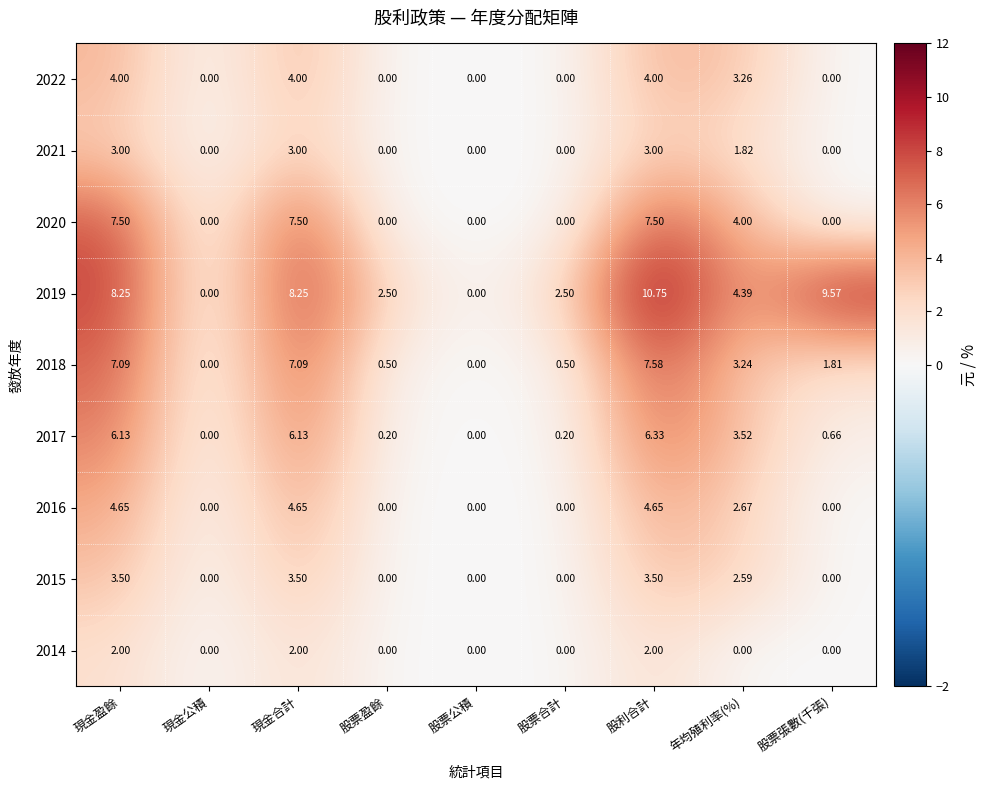

Is the value of 2019 at 現金合計 greater than the value of 2020 at 股票合計?

Yes